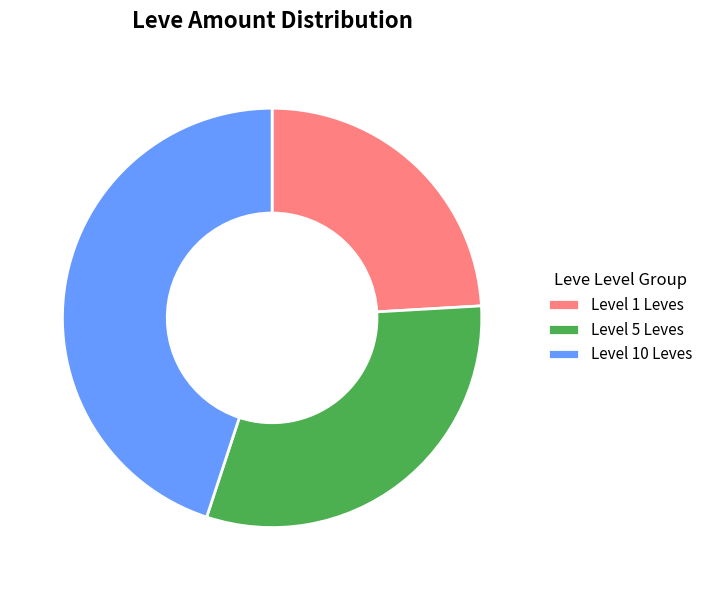

Which category has the biggest portion of the pie?

Level 10 Leves